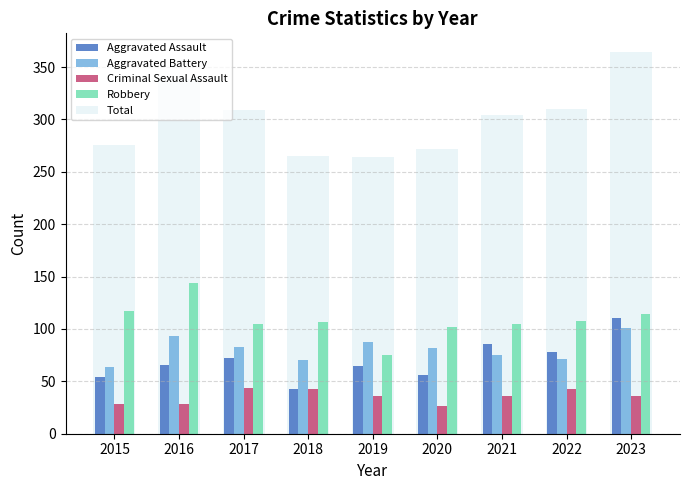

Read the Total value at 2019.

264